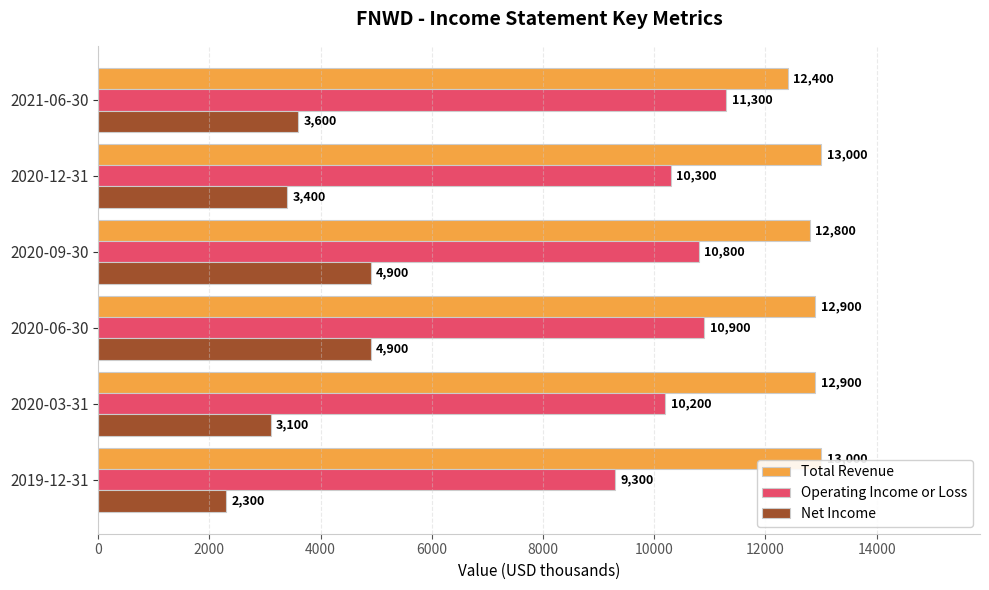

Count the number of categories in the chart.

6